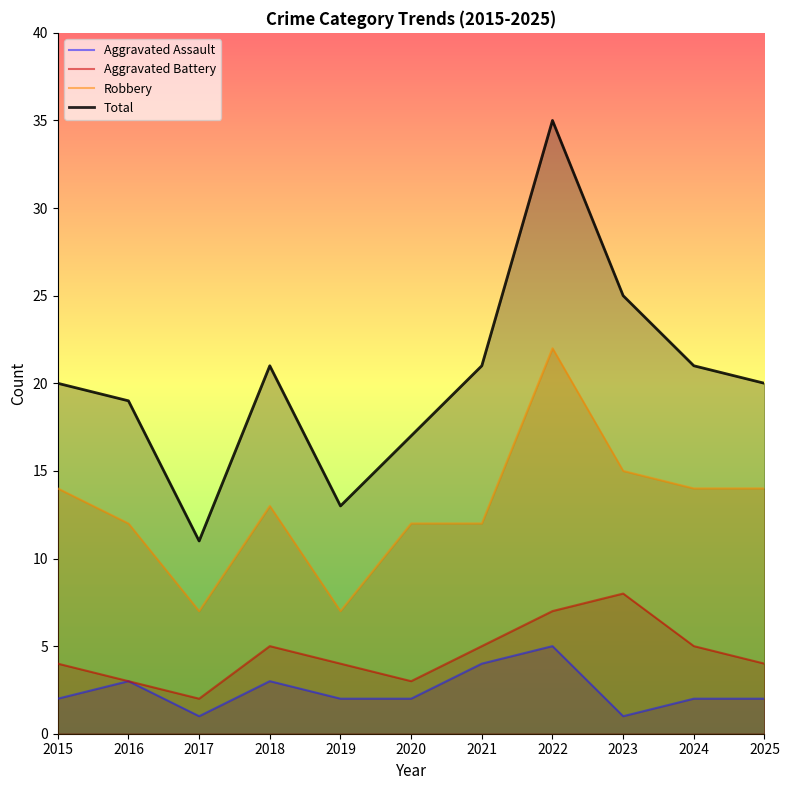

What is the average value of the Robbery series?

13